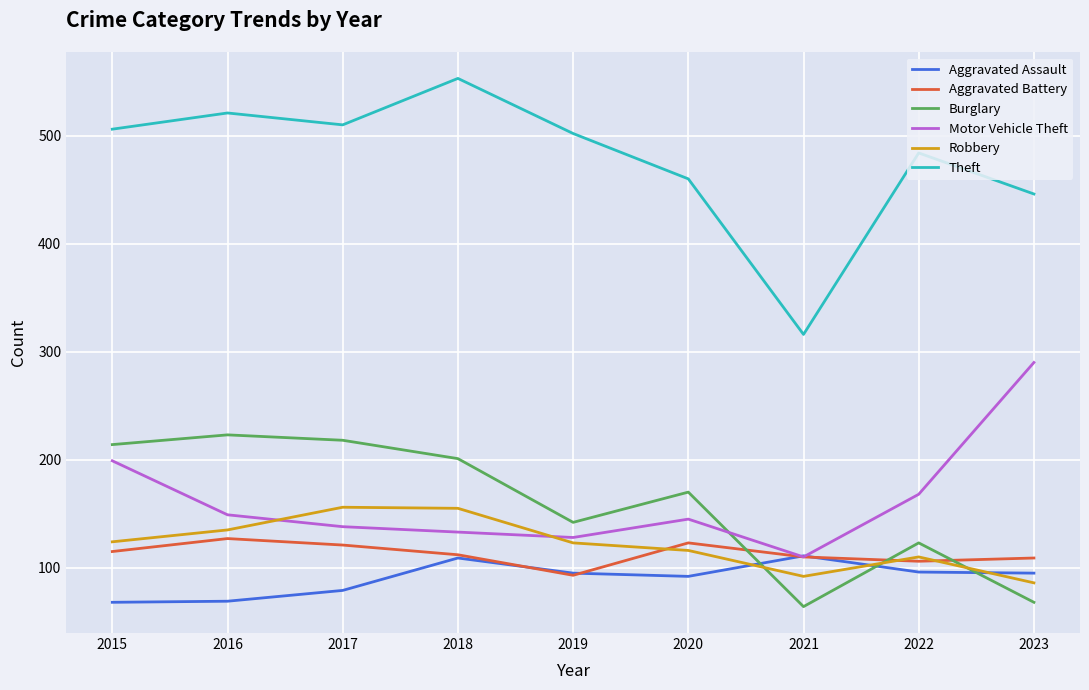

What is the average value of the Aggravated Assault series?

90